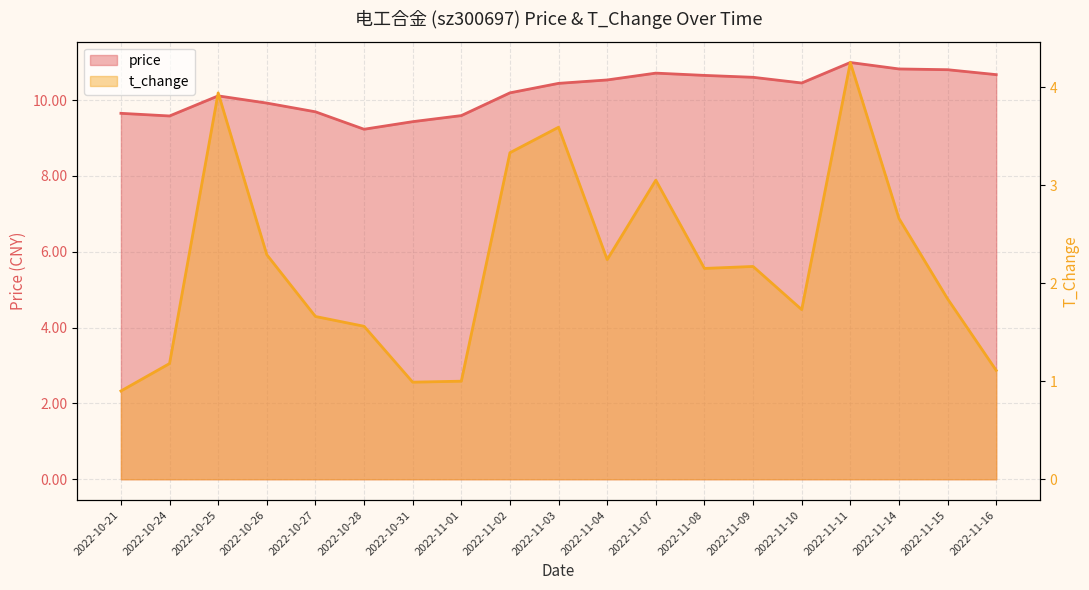

How many series are shown in this chart?

2